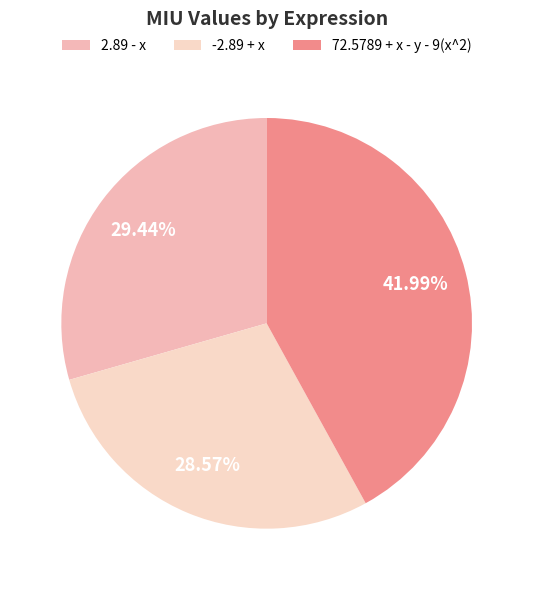

Rank the categories by value from lowest to highest.

-2.89 + x, 2.89 - x, 72.5789 + x - y - 9(x^2)